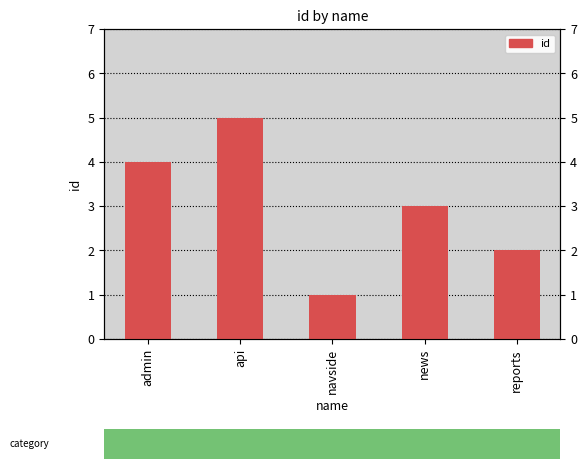

At which label does the data first exceed 3?

admin